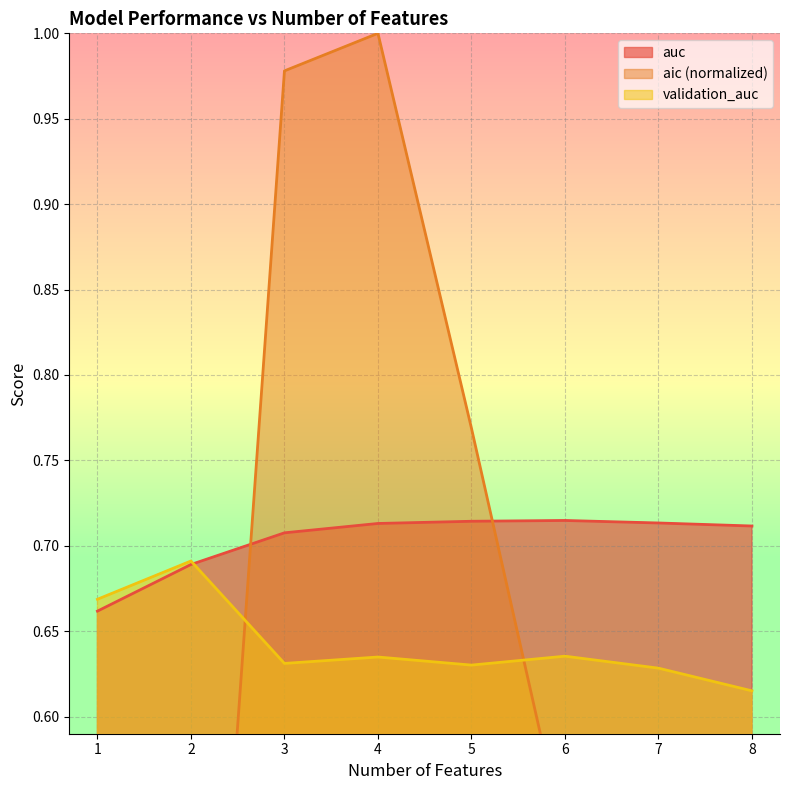

The validation_auc series shows 0.6 at 8. True or false?

True